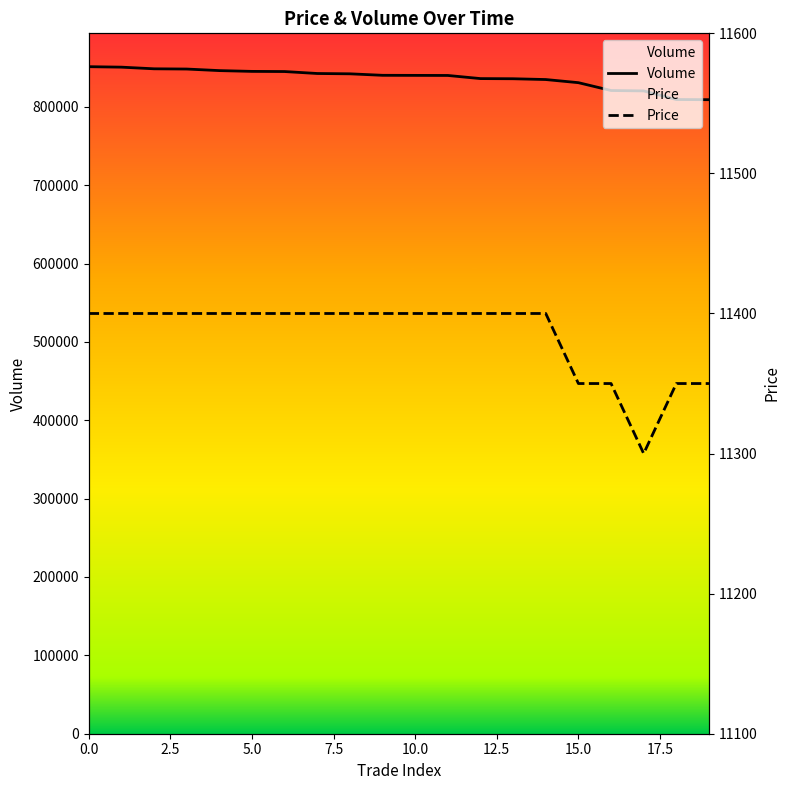

At which category does Price reach its first local valley?

17